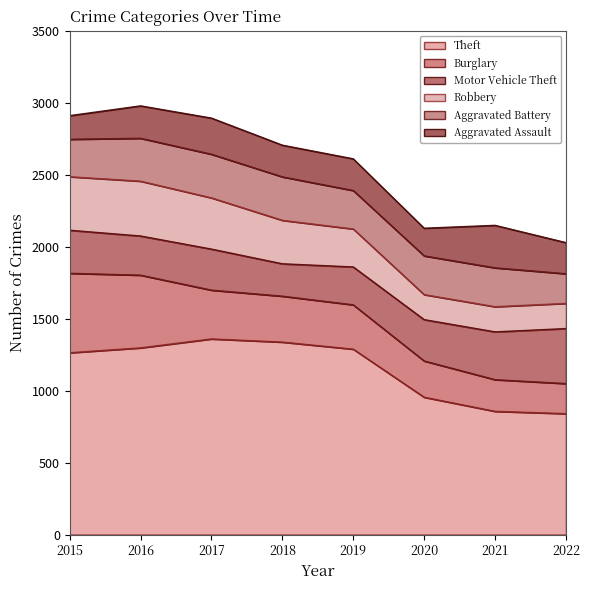

In Motor Vehicle Theft, how many points are lower than both neighbors (excluding endpoints)?

2